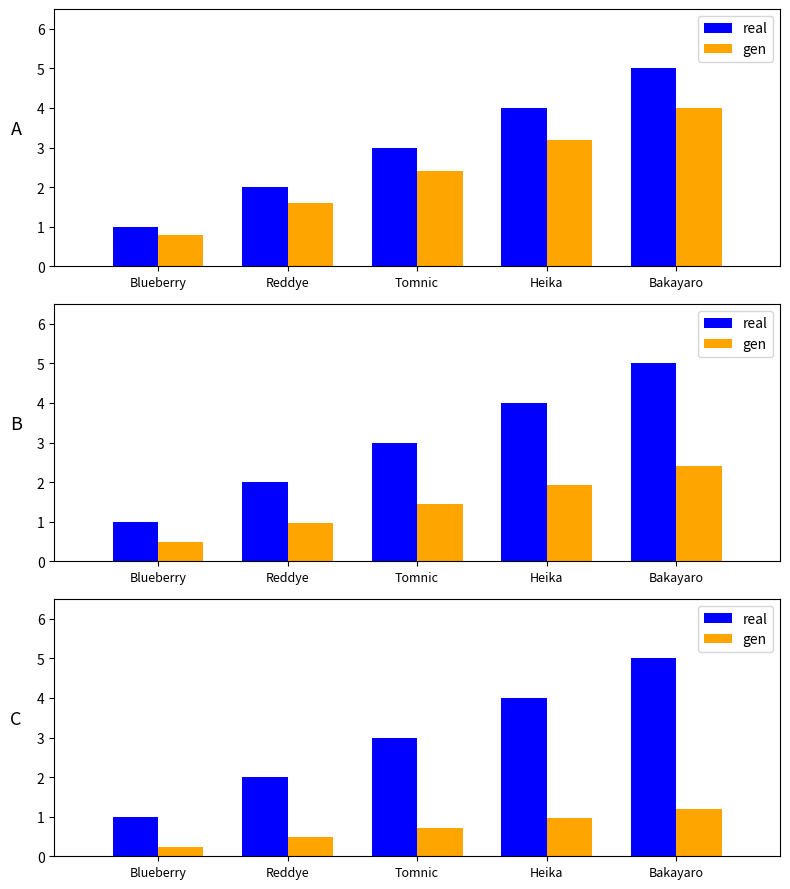

What is the minimum value shown in the chart?

0.2